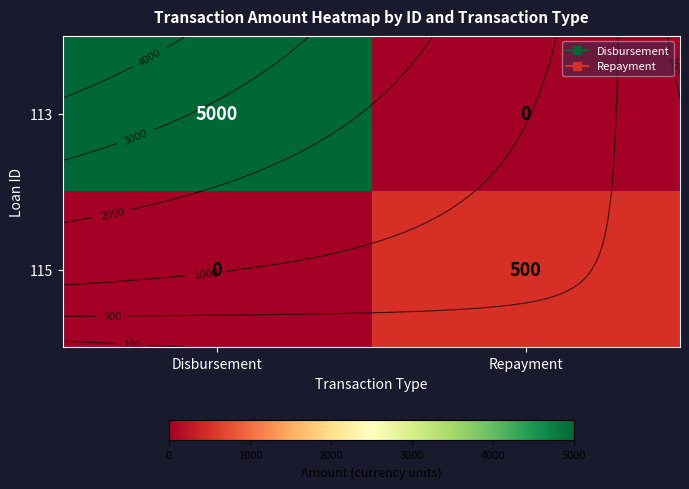

What value does the 113 series have at Disbursement, to the nearest 100?

5000